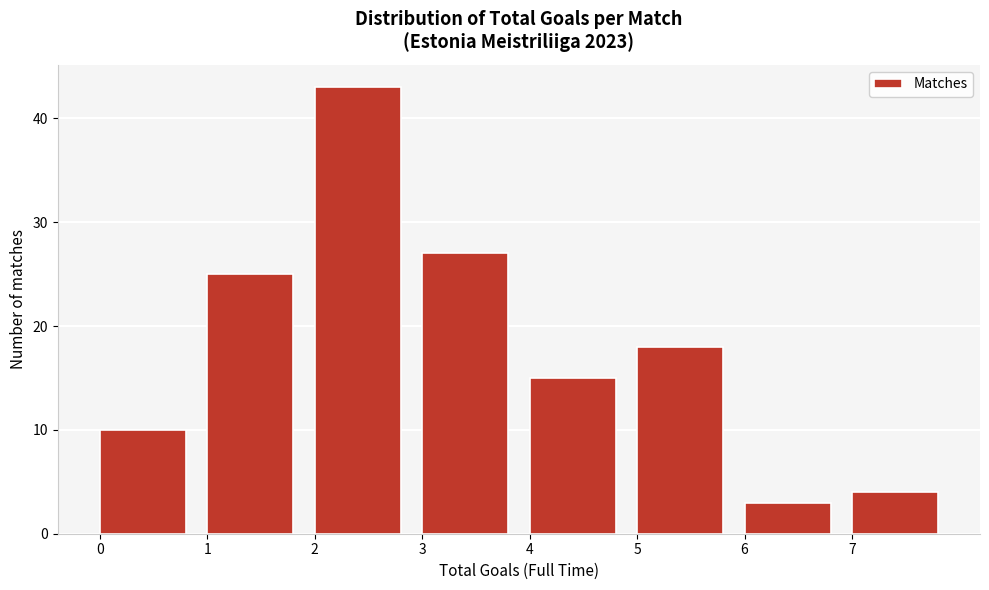

Reading left to right, list every bar in this chart as the range it spans on the x-axis followed by its height. The values are not printed on the chart, so give them approximately, as read against the axis.

0 to 1: 10
1 to 2: 25
2 to 3: 43
3 to 4: 27
4 to 5: 15
5 to 6: 18
6 to 7: 3
7 to 8: 4